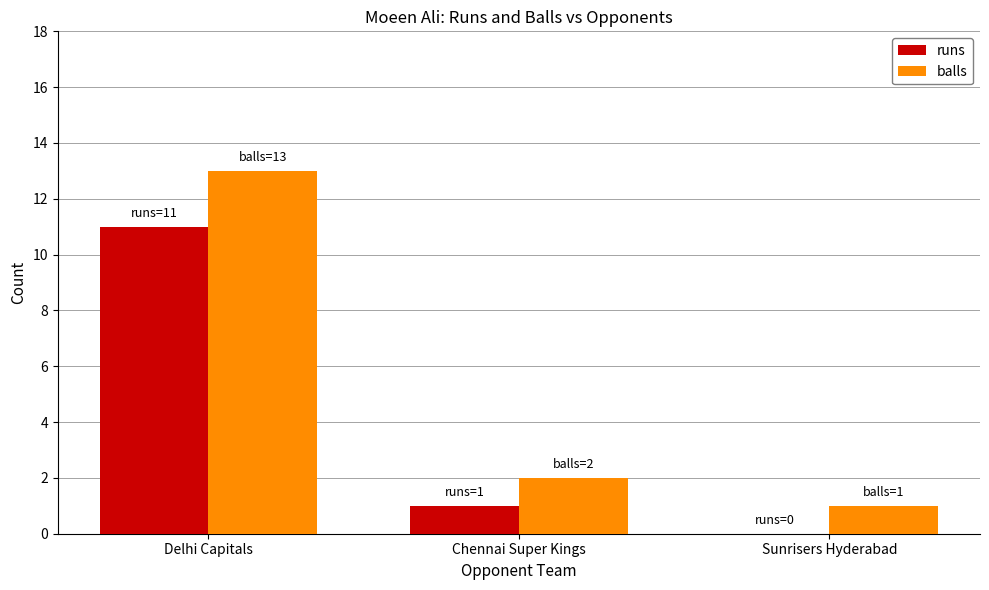

Does the chart contain stacked bars?

No